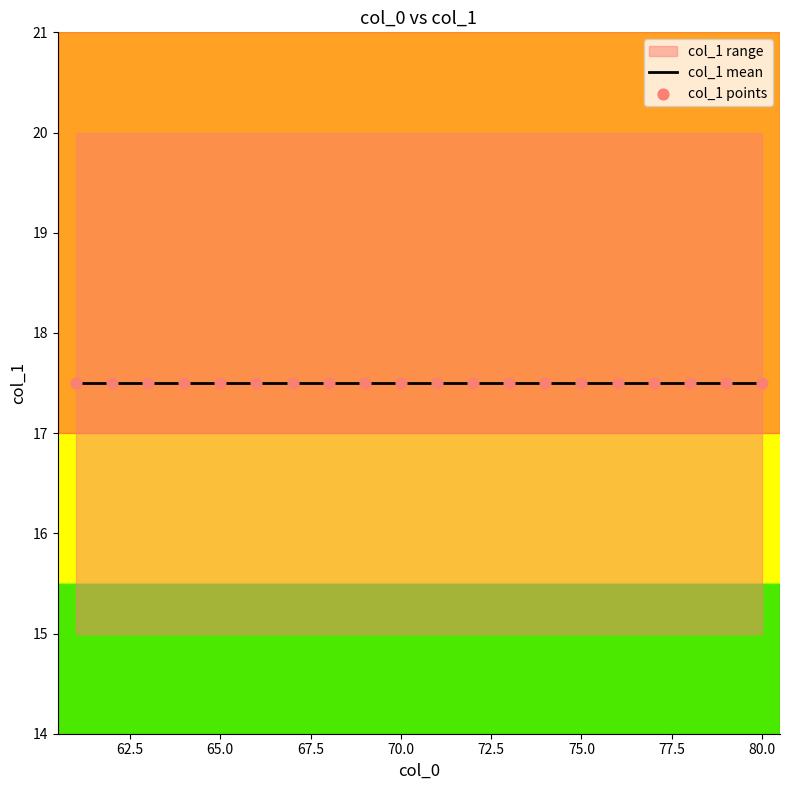

Which has a higher value, 61 or 61?

61